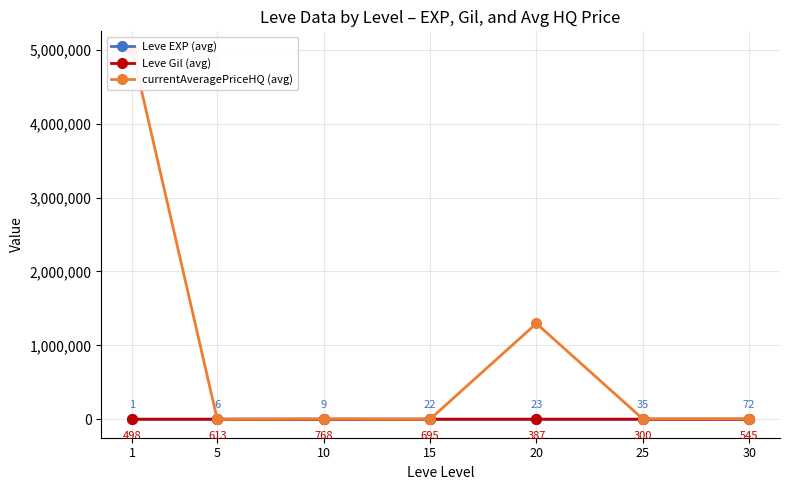

List the series in order of their peak value, lowest first.

Leve EXP (avg), Leve Gil (avg), currentAveragePriceHQ (avg)